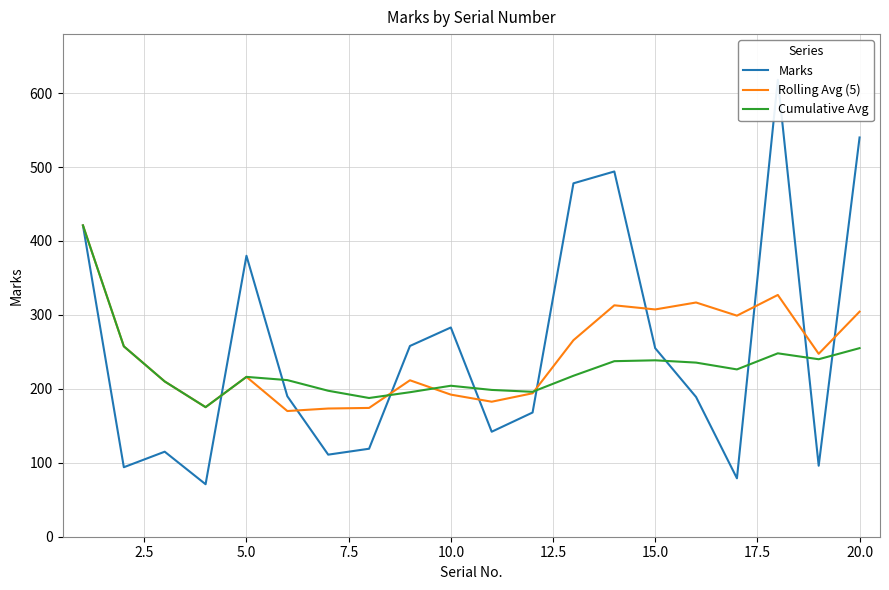

The value of Cumulative Avg at 10.0 is 320.4. True or false?

False